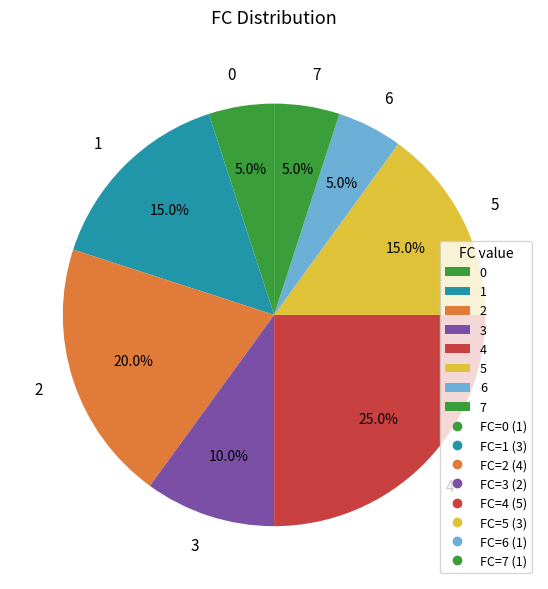

To the nearest percent, what is the average slice percentage?

12%